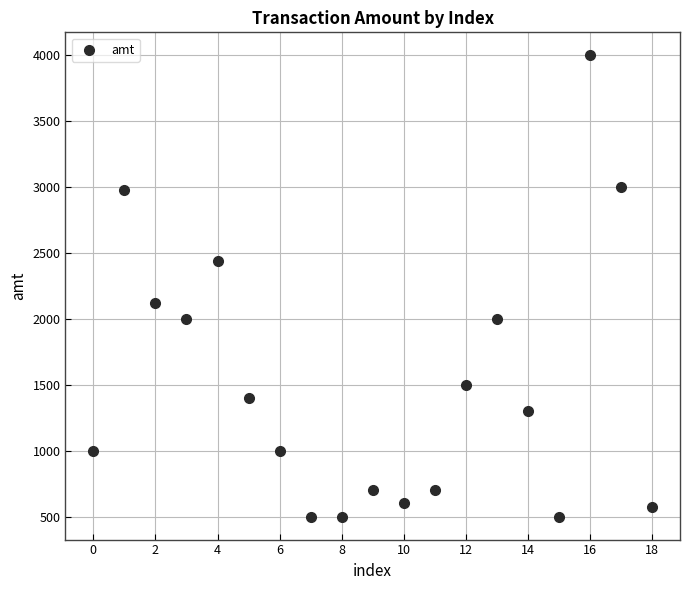

What is the range of Y values (max minus min)?

3500.0